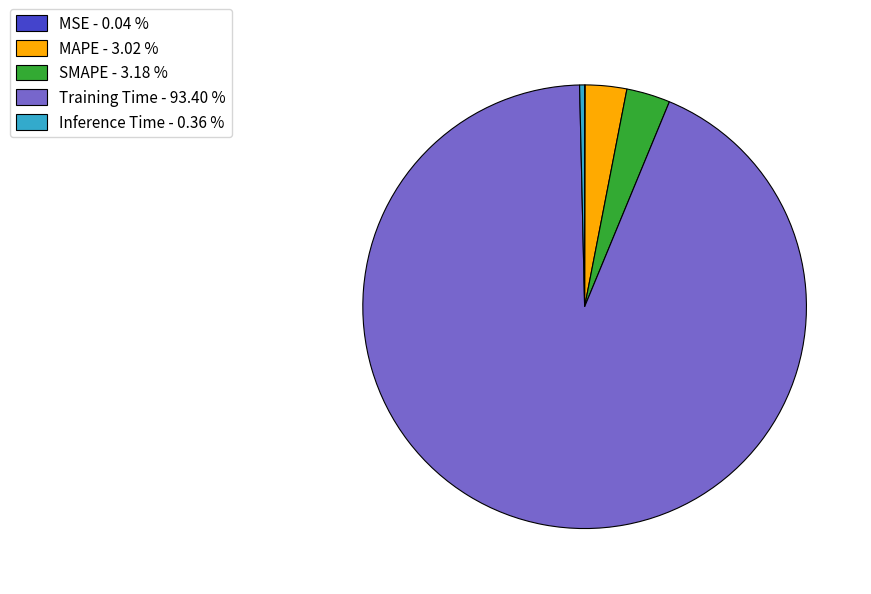

Do Inference Time - 0.36 % and SMAPE - 3.18 % together represent more than half of the pie?

No